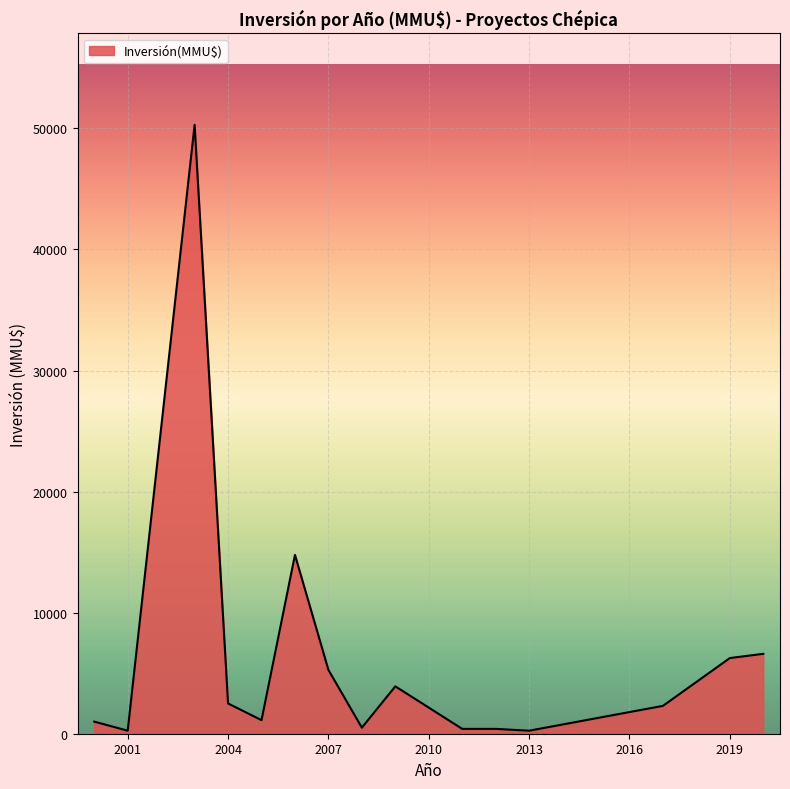

What is the difference between the maximum and minimum values?

50050